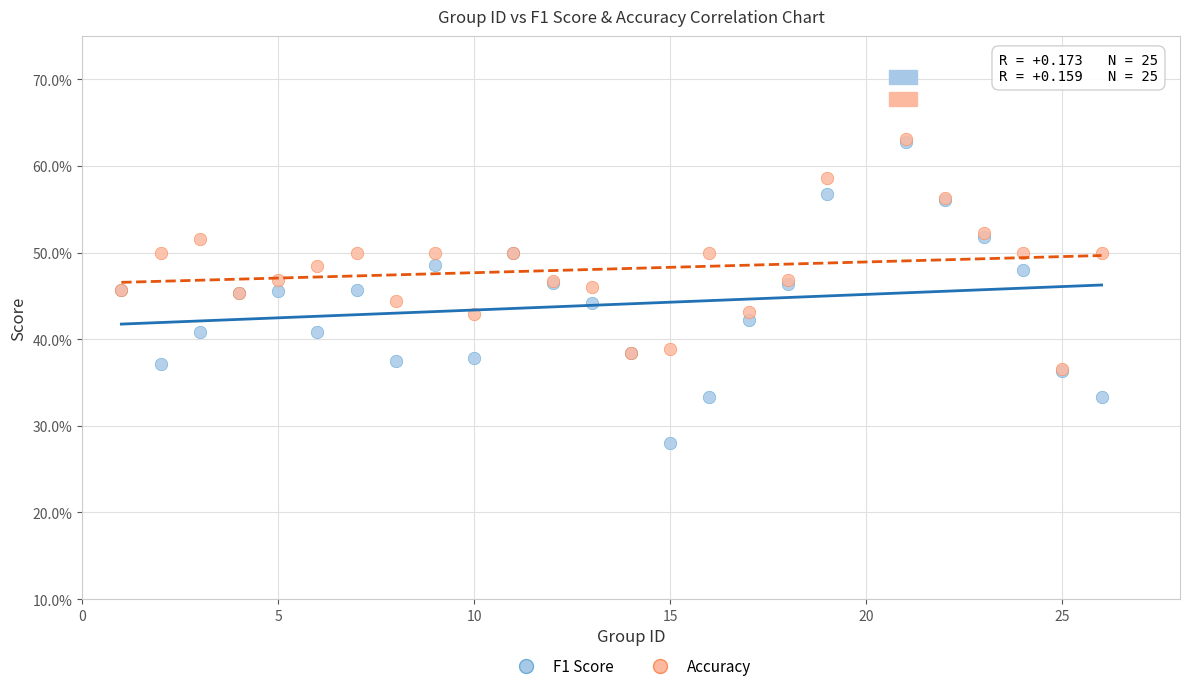

Which series contains the lowest Y value?

F1 Score